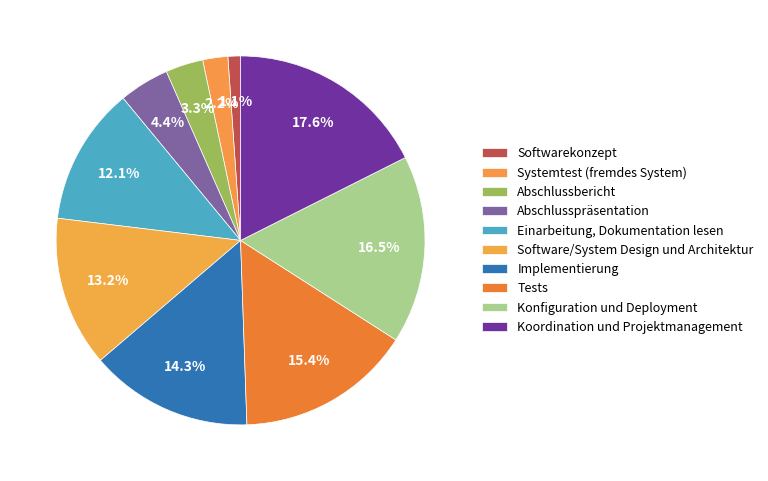

To the nearest percent, what percentage of the pie is Tests?

15%